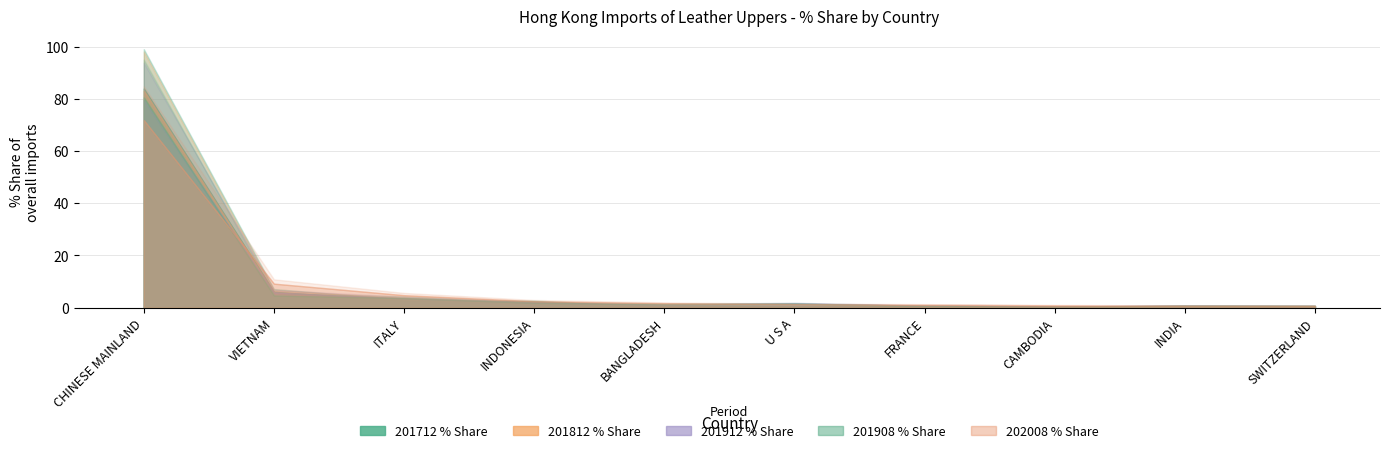

Which category has the lowest value in the 201908_% Share series?

CAMBODIA